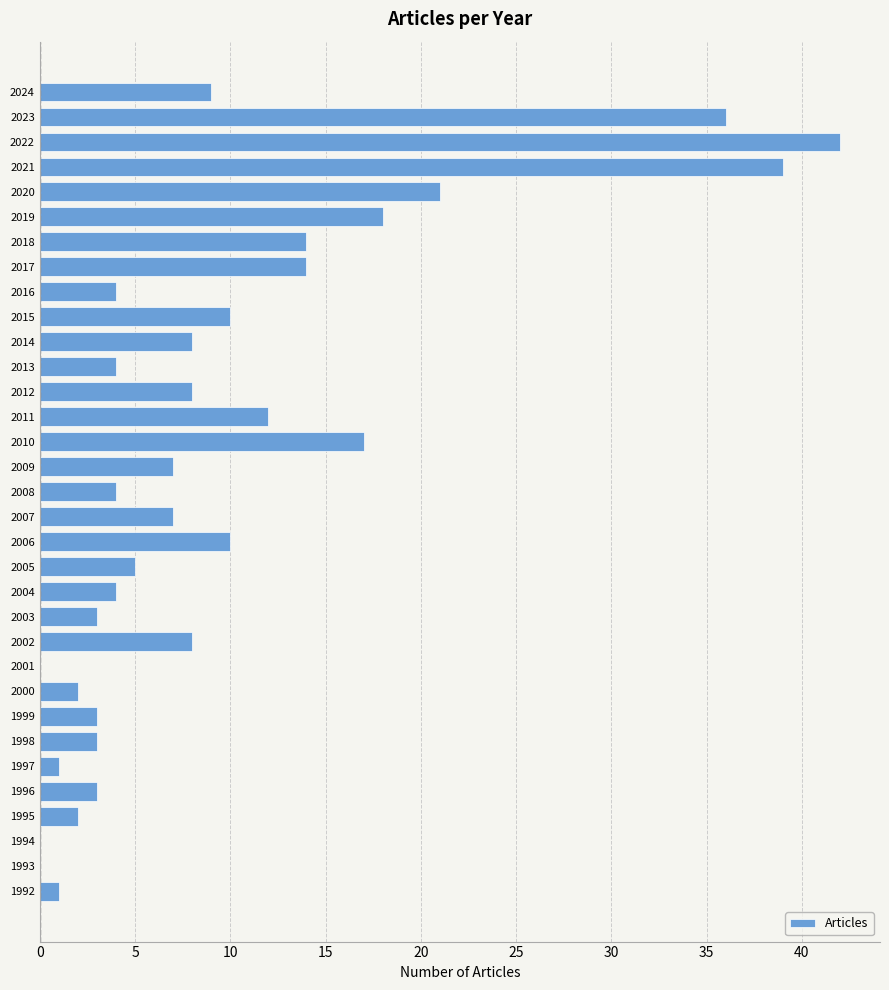

What is the sum of all values?

319